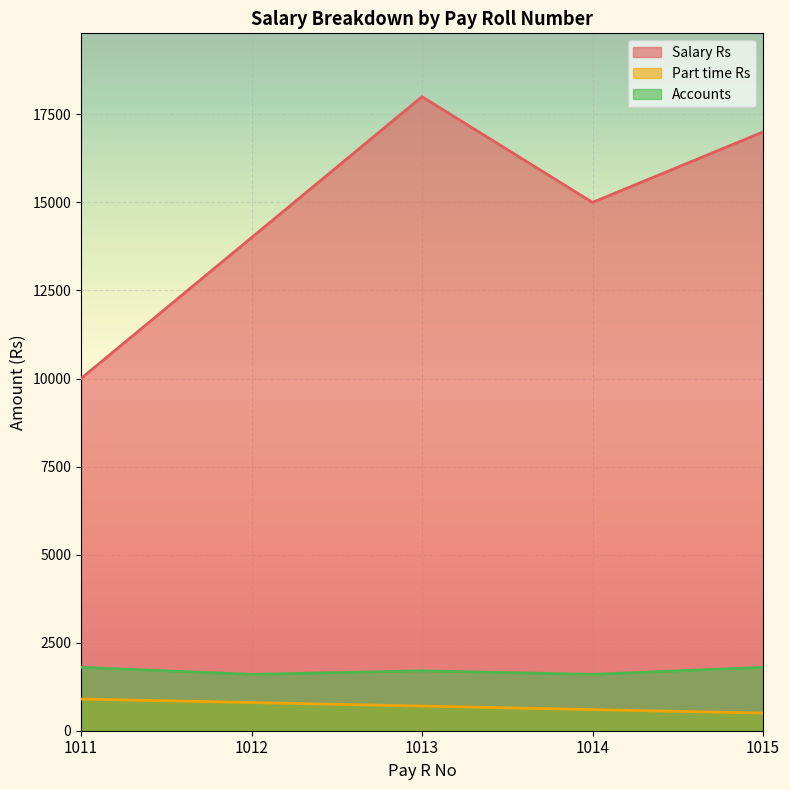

At which label does Part time Rs reach its peak?

1011